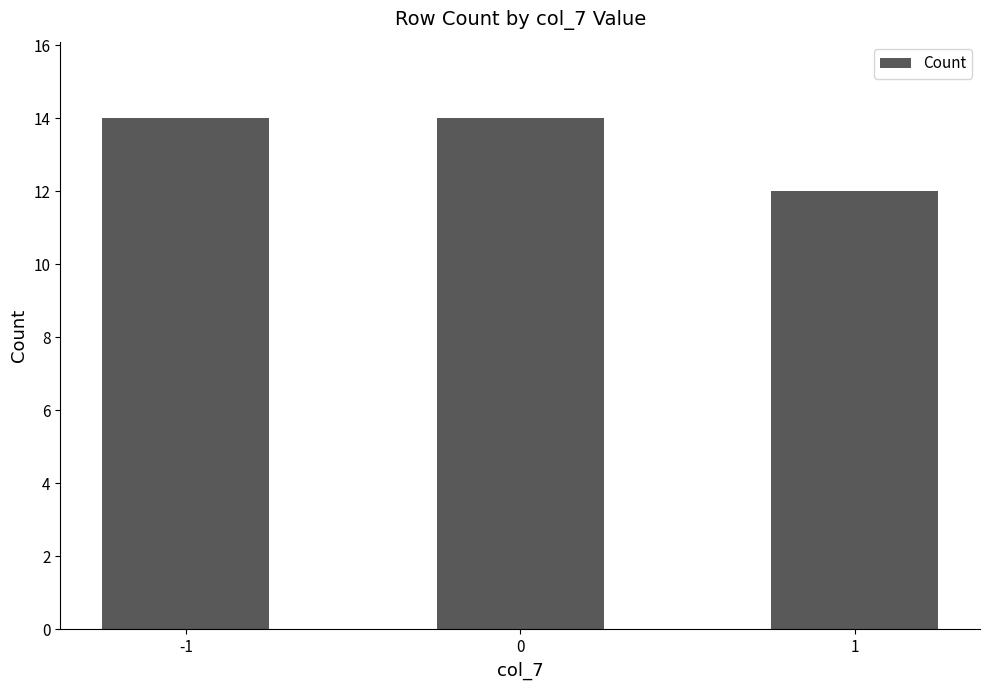

Count the values in the range 12 to 14.

3